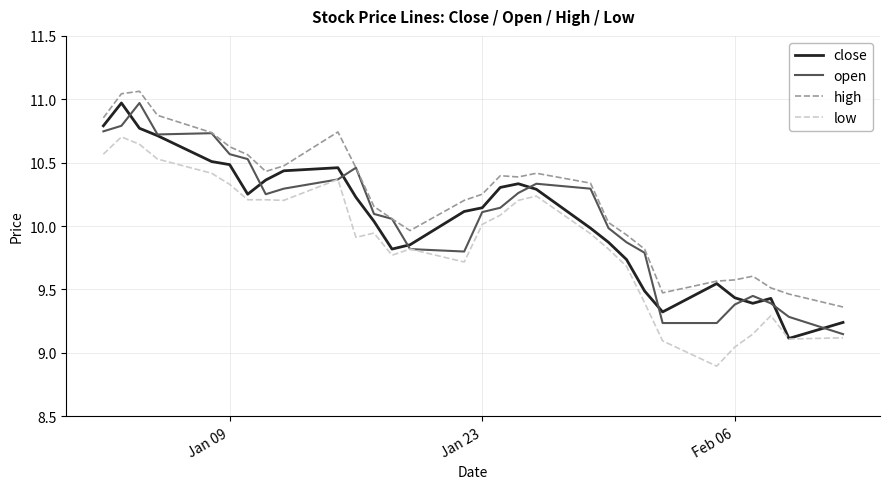

What is the smallest value displayed?

8.9